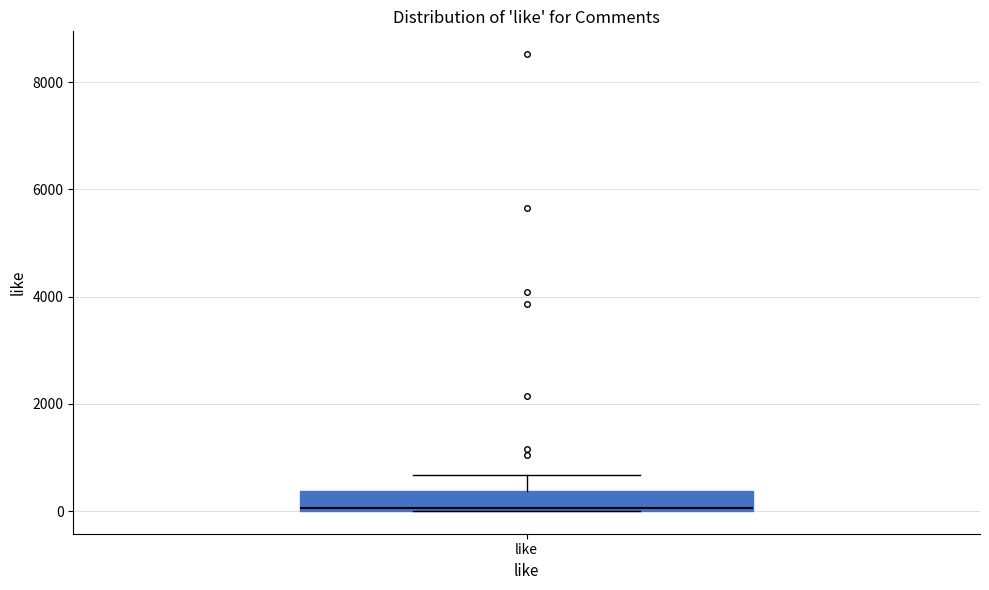

Transcribe this box plot: give where the median line is, the range the box spans, and where the two whiskers end, as read against the y-axis. The values are not printed on the chart, so give them approximately, as read against the axis.

median 0, box 0 to 400, whiskers 0 to 600